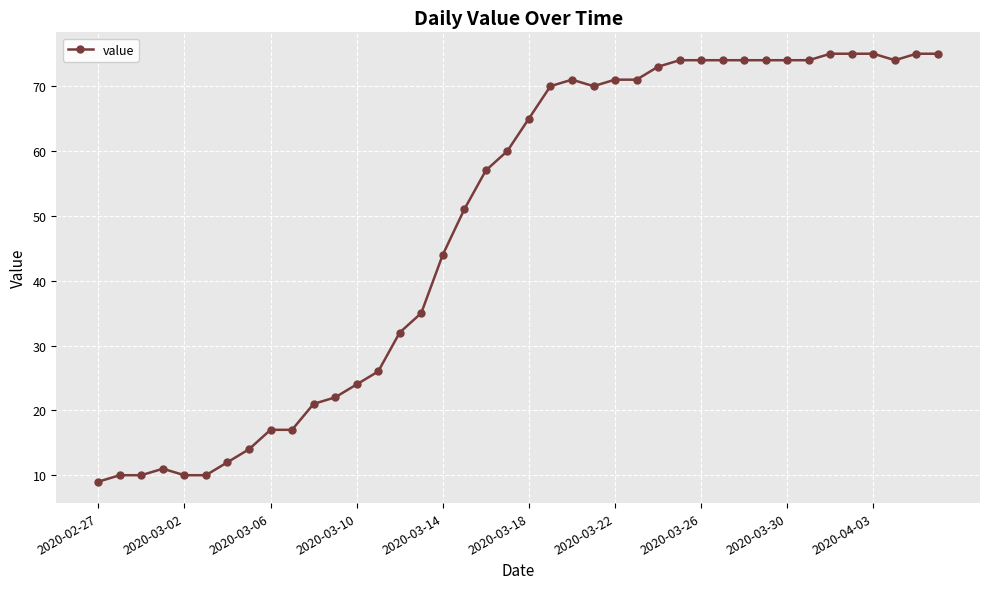

Reading left to right, extract all data points from this chart.

9	10	10	11	10	10	12	14	17	17	21	22	24	26	32	35	44	51	57	60	65	70	71	70	71	71	73	74	74	74	74	74	74	74	75	75	75	74	75	75